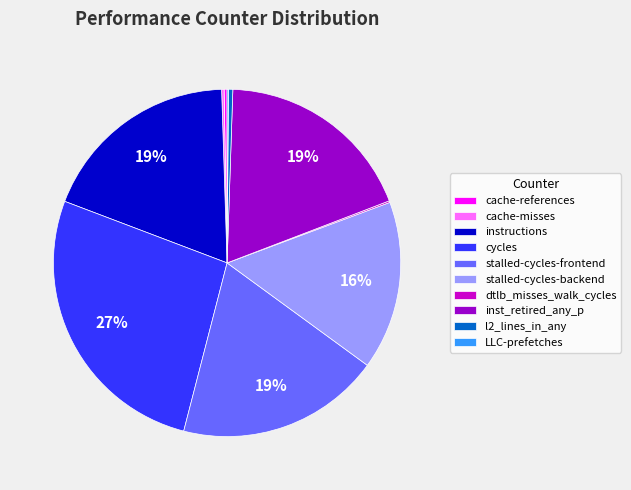

Approximately how many times larger is the value at stalled-cycles-frontend compared to stalled-cycles-backend?

1.2